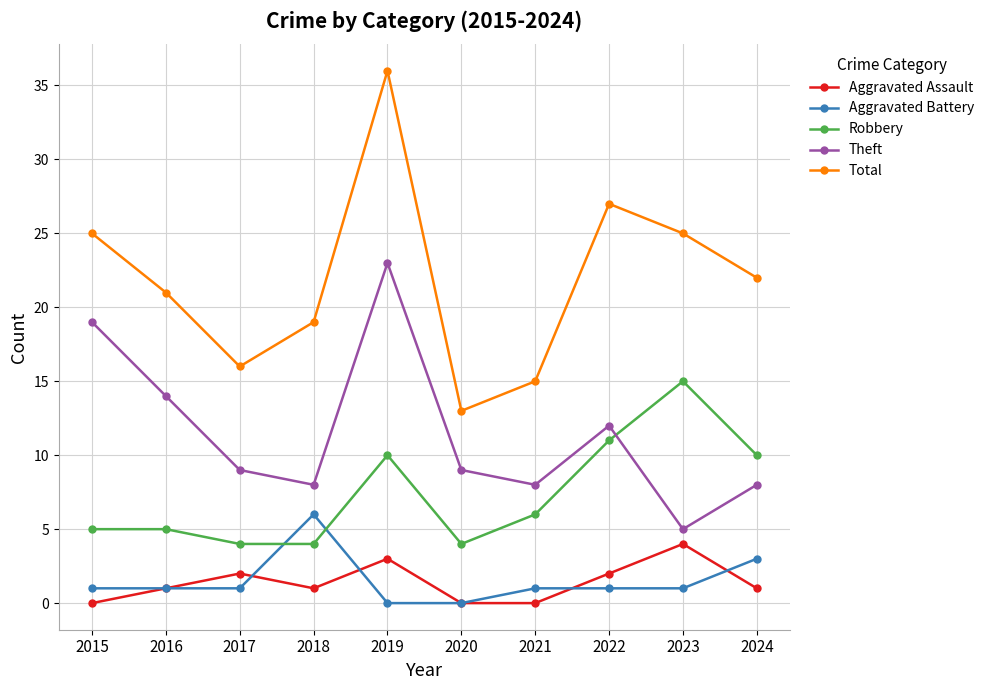

Which series changed the most between 2016 and 2018?

Theft